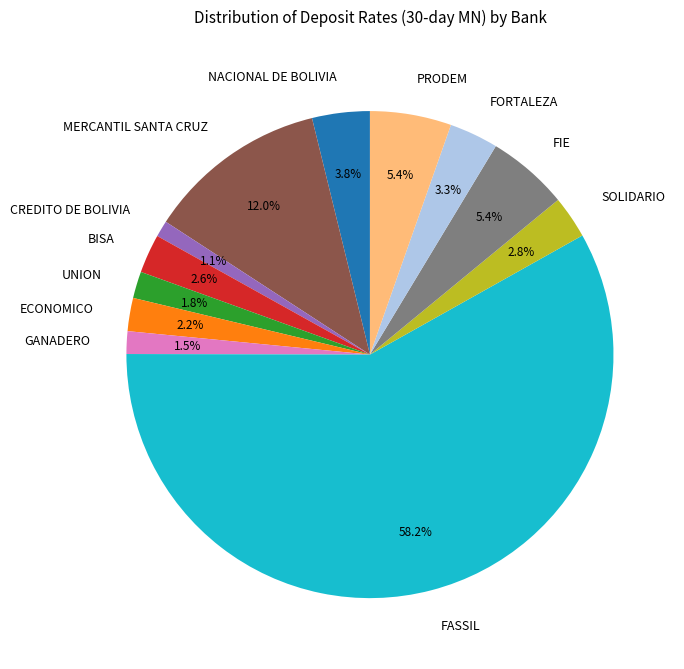

Count the number of slices in the pie.

12